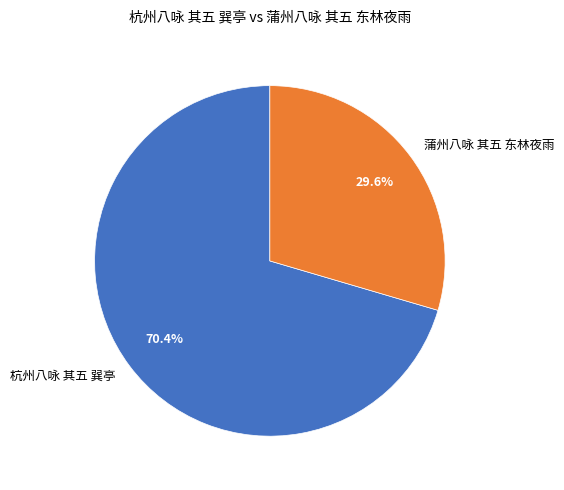

What percentage is the 蒲州八咏 其五 东林夜雨 slice, to the nearest percent?

30%